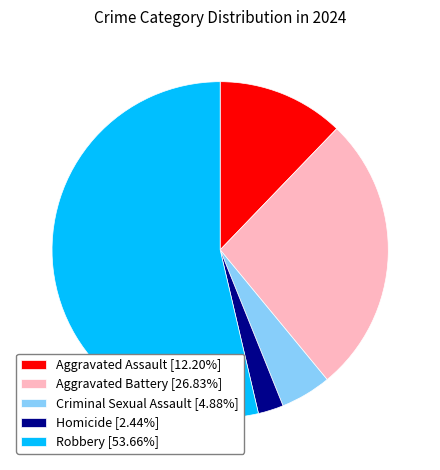

Rank the categories by value from highest to lowest.

Robbery, Aggravated Battery, Aggravated Assault, Criminal Sexual Assault, Homicide